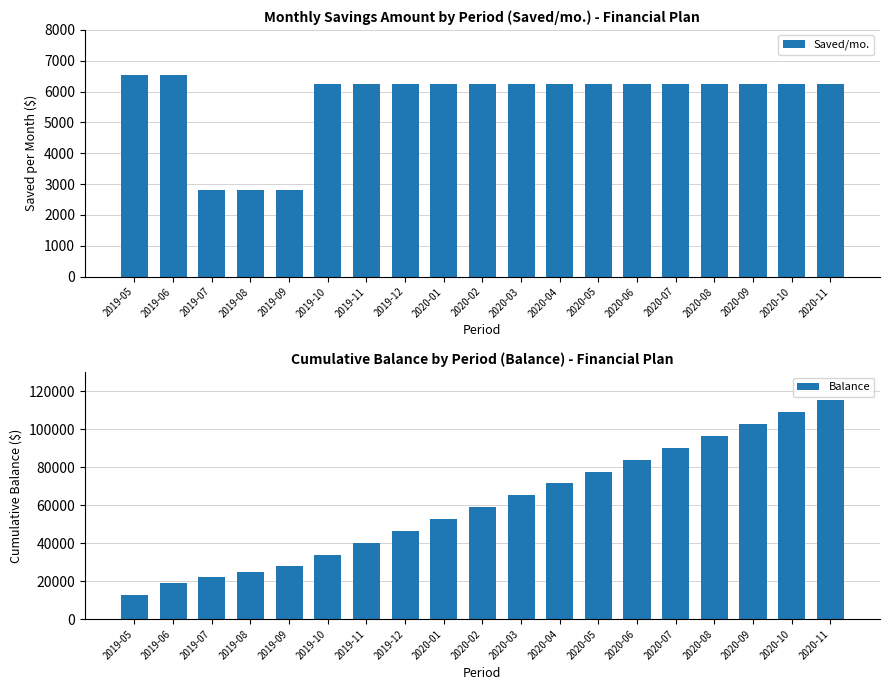

Is the value of Saved/mo. at 2019-07 greater than the value of Balance at 2019-11?

No